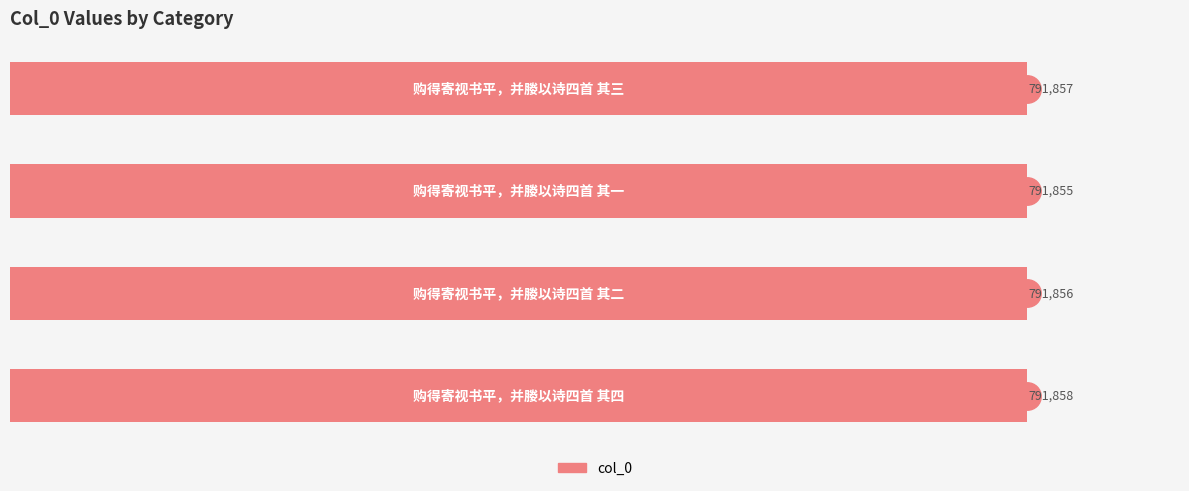

What is the difference between the maximum and minimum values?

3